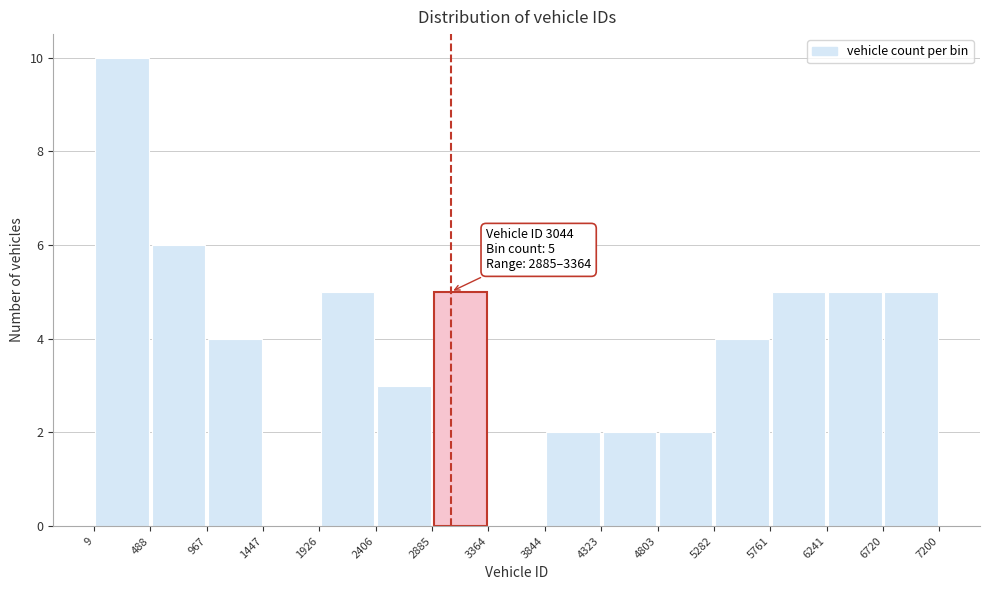

Over which range of the x-axis is the bar tallest?

9 to 488